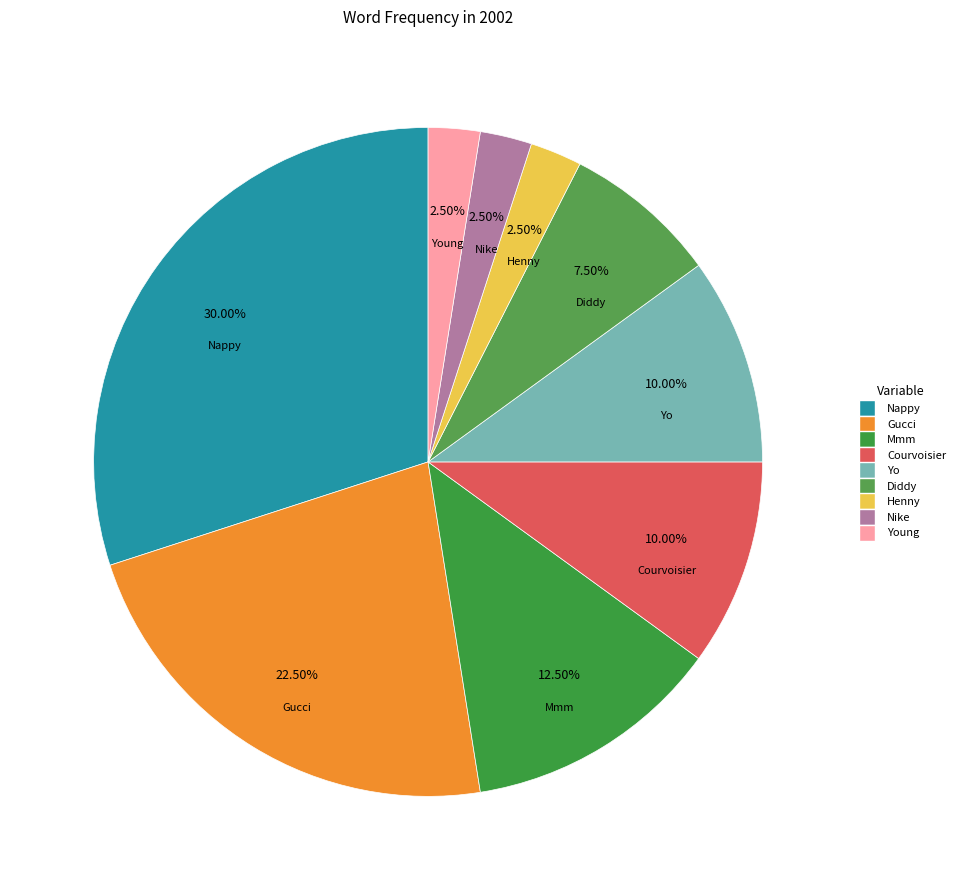

How many slices are in this pie chart?

9